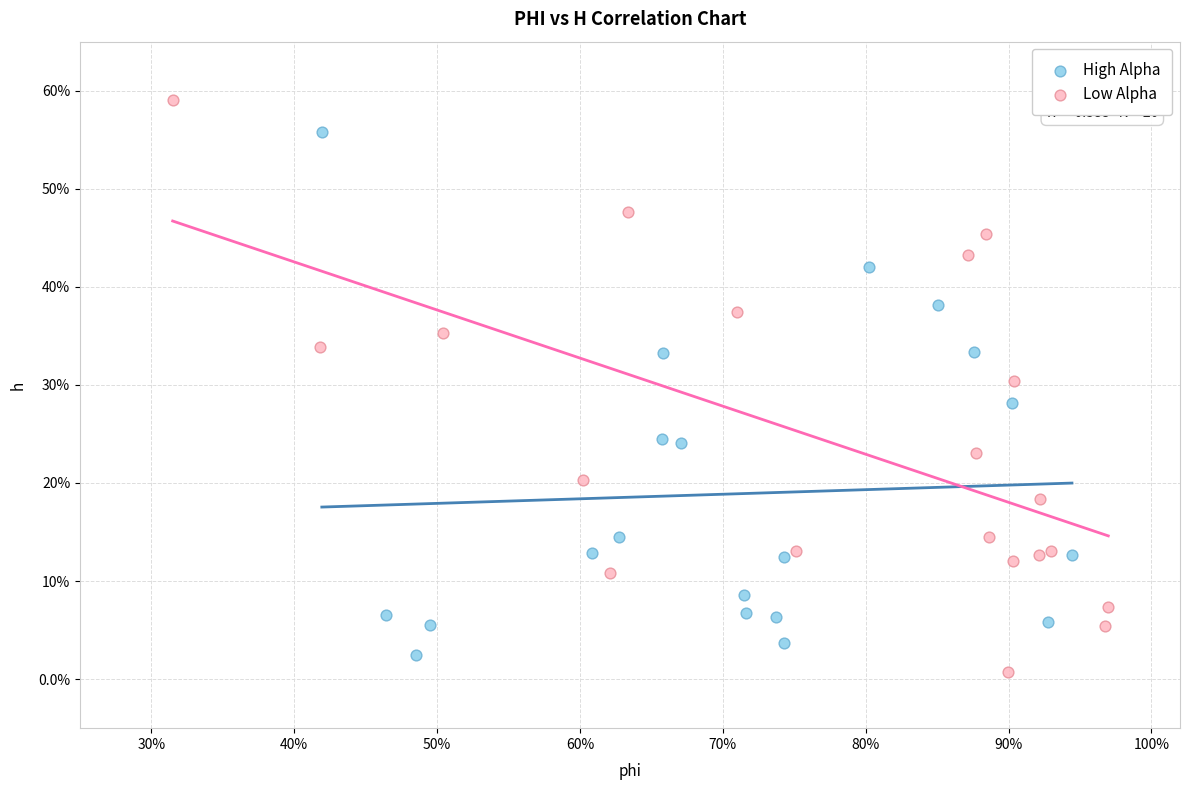

Which series has the widest spread of Y values?

Low Alpha